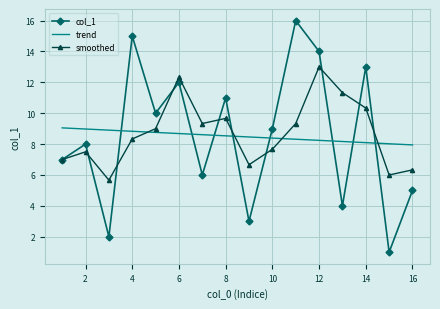

Which series has the largest total across all categories?

smoothed